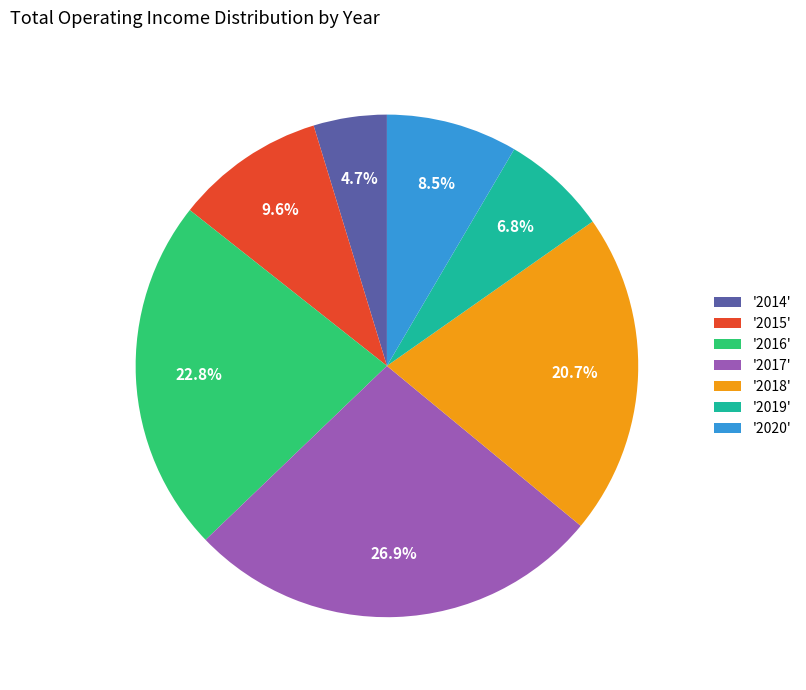

What is the ratio of the value at '2017' to the value at '2020'?

3.2